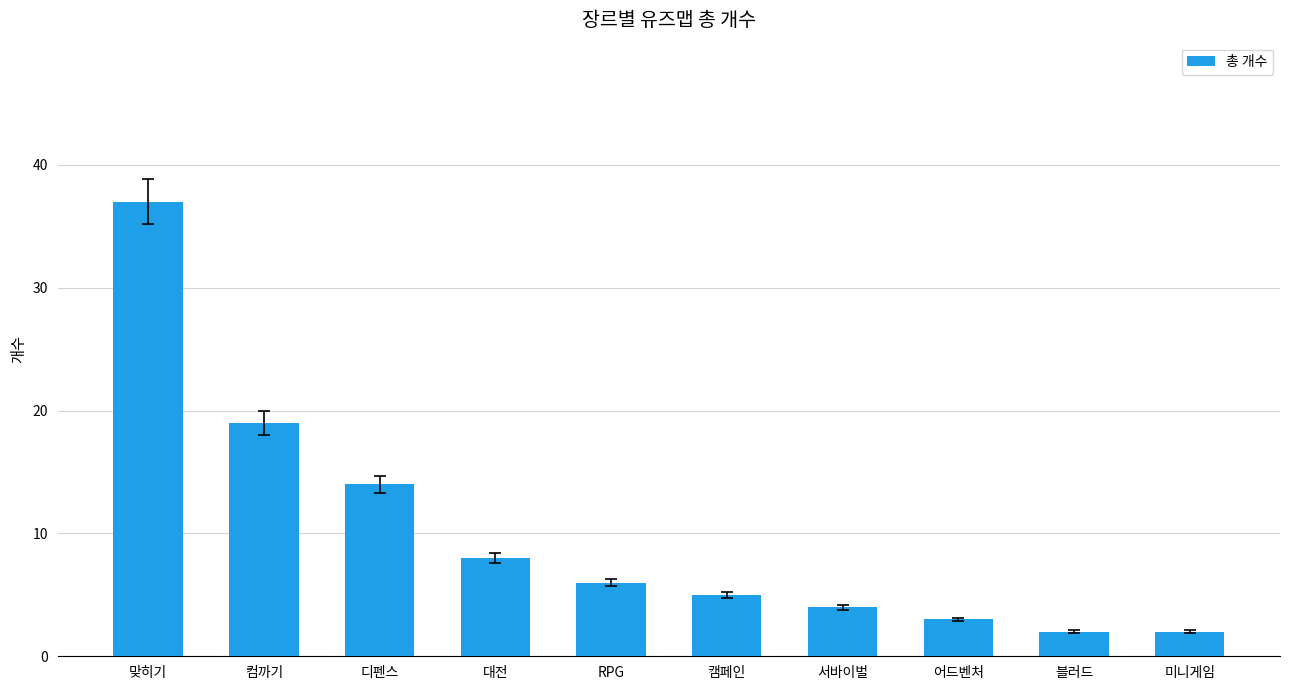

What is the approximate value at 맞히기?

37